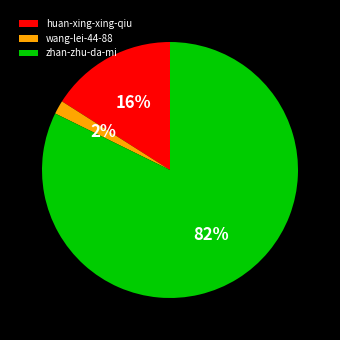

What percentage is the huan-xing-xing-qiu slice, to the nearest percent?

16%